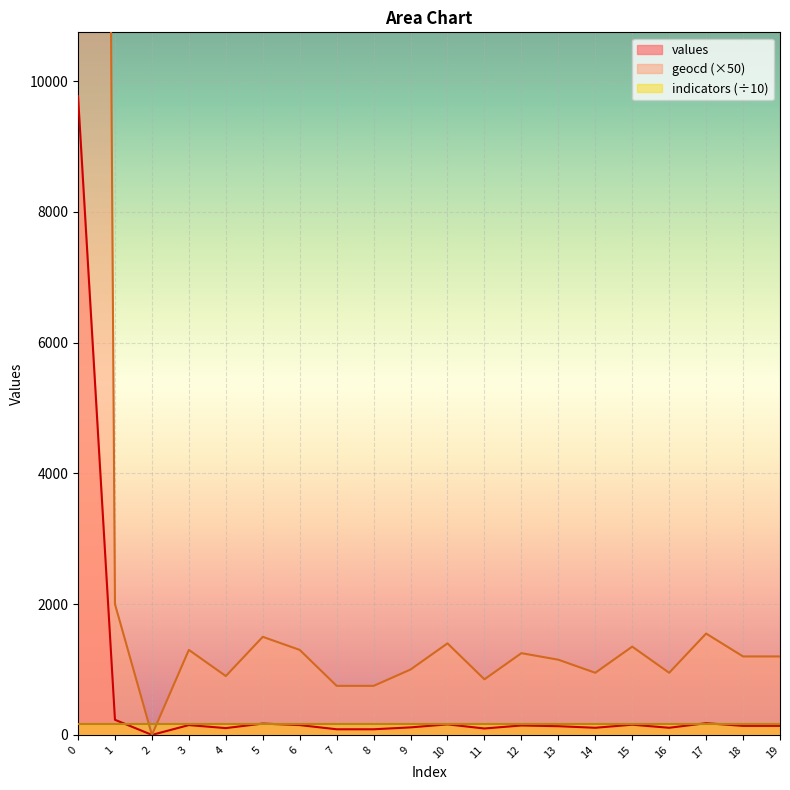

List the labels in order of geocd value, largest first.

0, 1, 17, 5, 10, 15, 3, 6, 12, 18, 19, 13, 9, 14, 16, 4, 11, 7, 8, 2